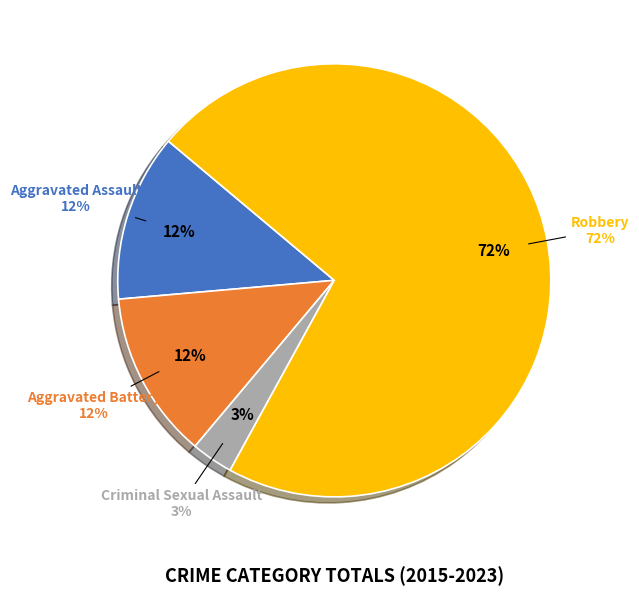

Which category accounts for the majority?

Robbery